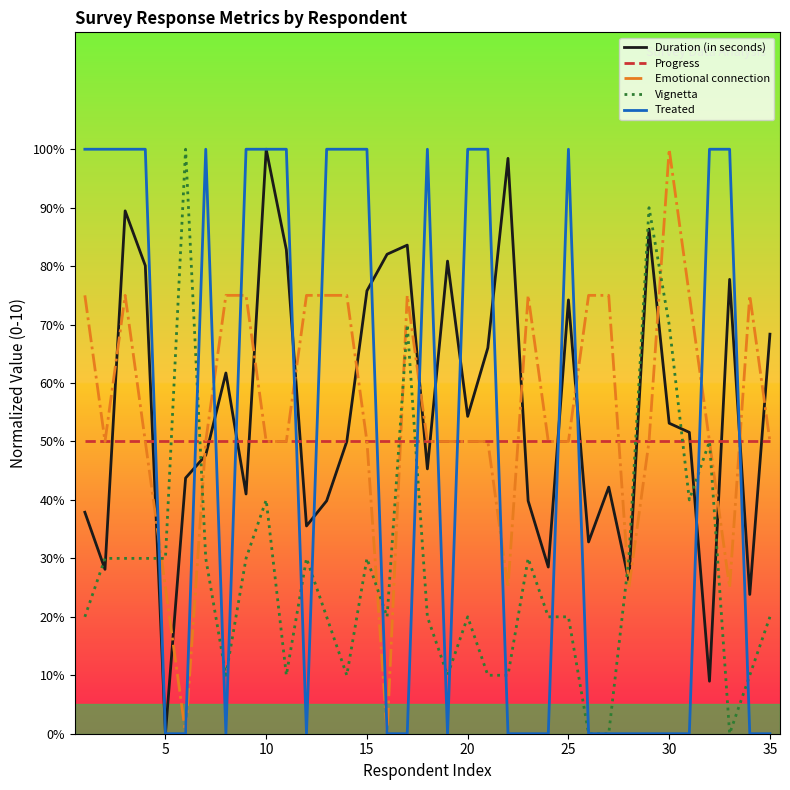

Is this an area chart (filled region under the line)?

No